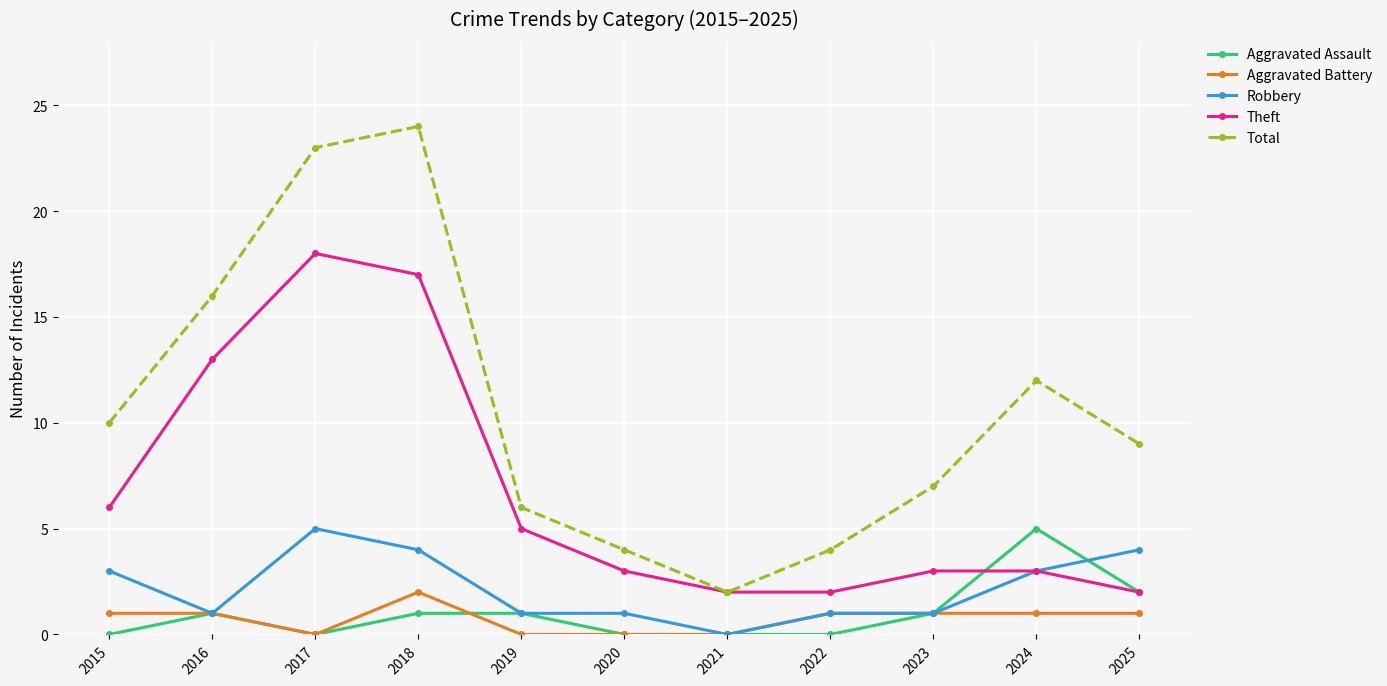

How many lines are shown in the chart?

5